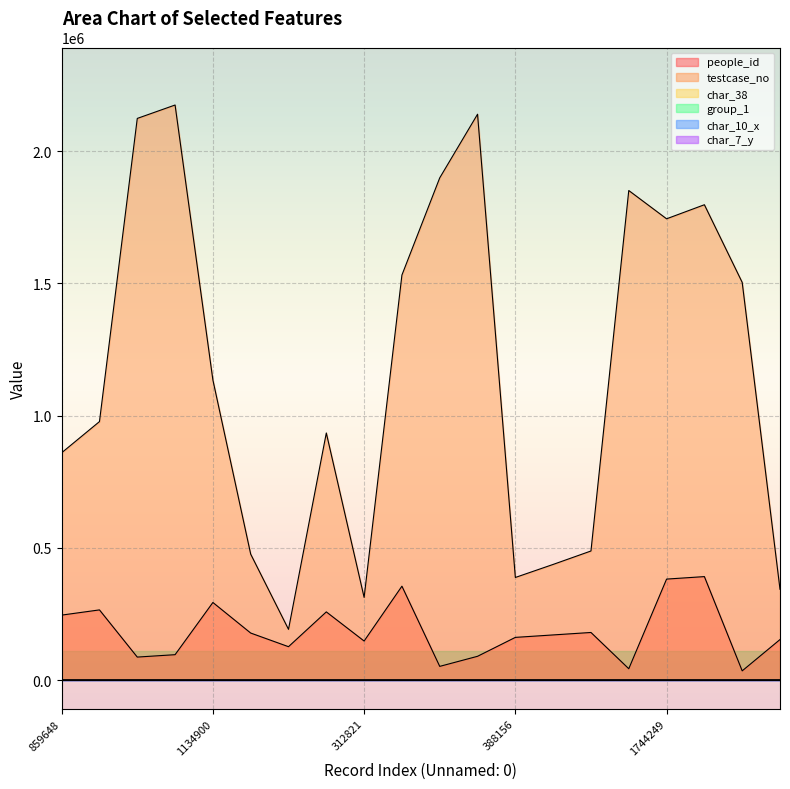

Does the chart display data point markers on the line(s)?

No